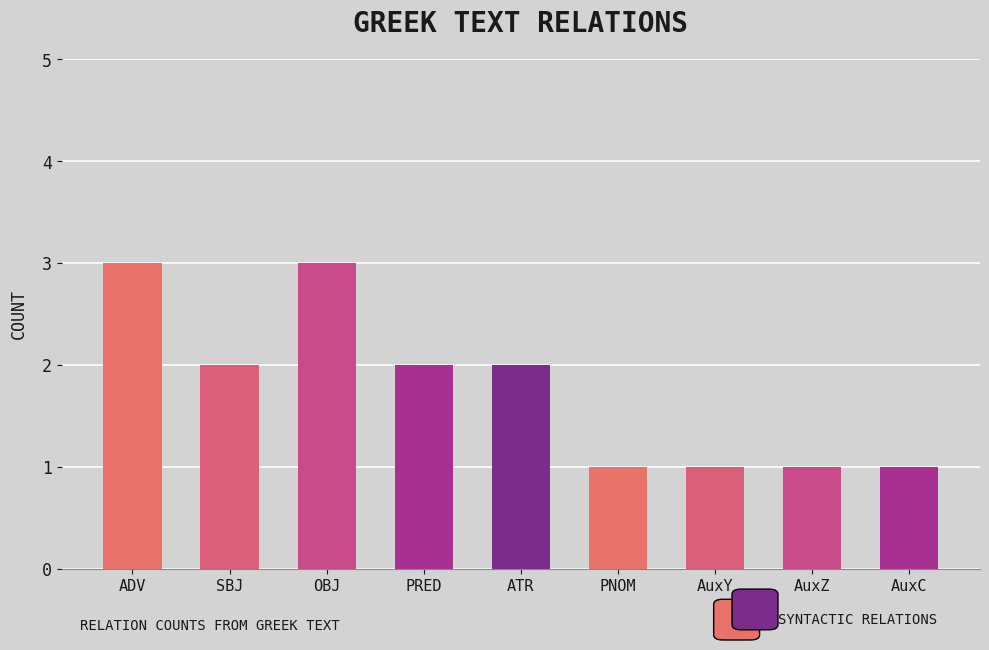

Does the chart contain stacked bars?

No